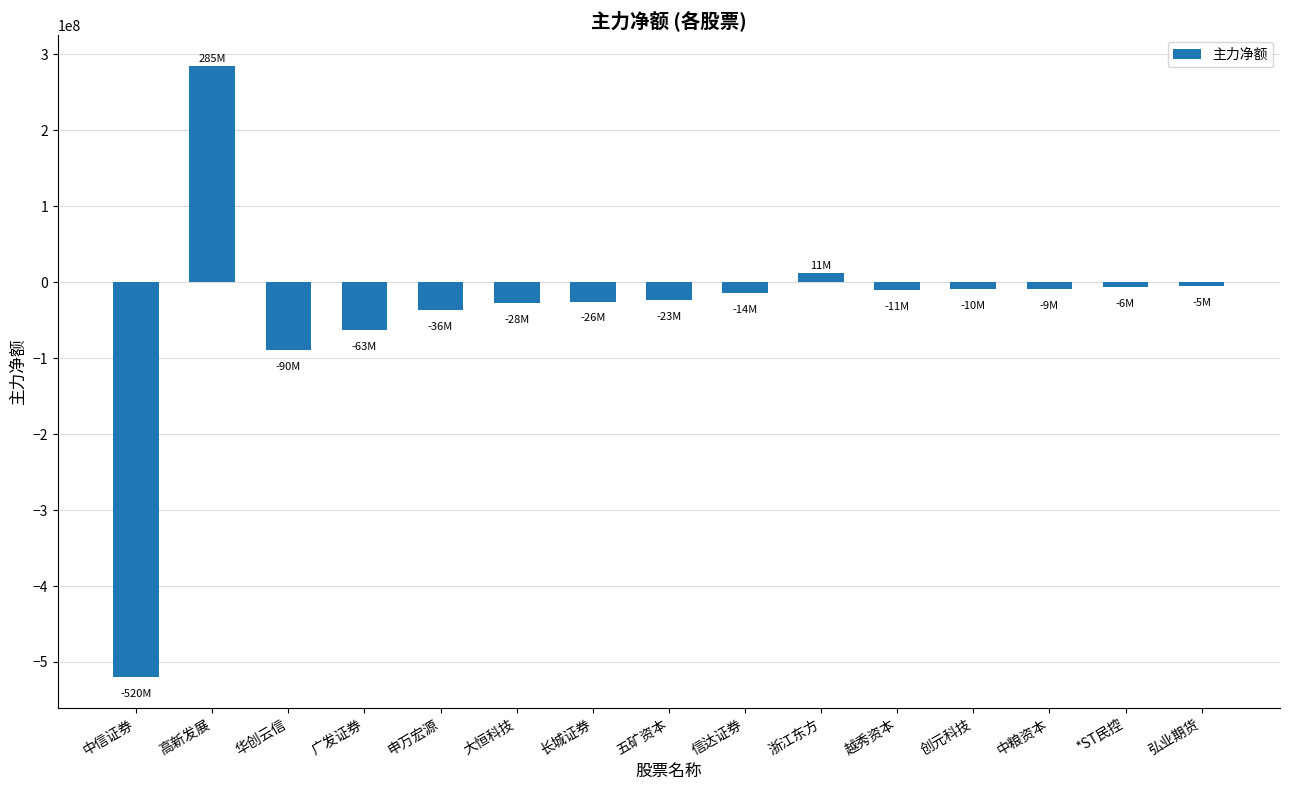

What is the greatest value displayed?

284875939